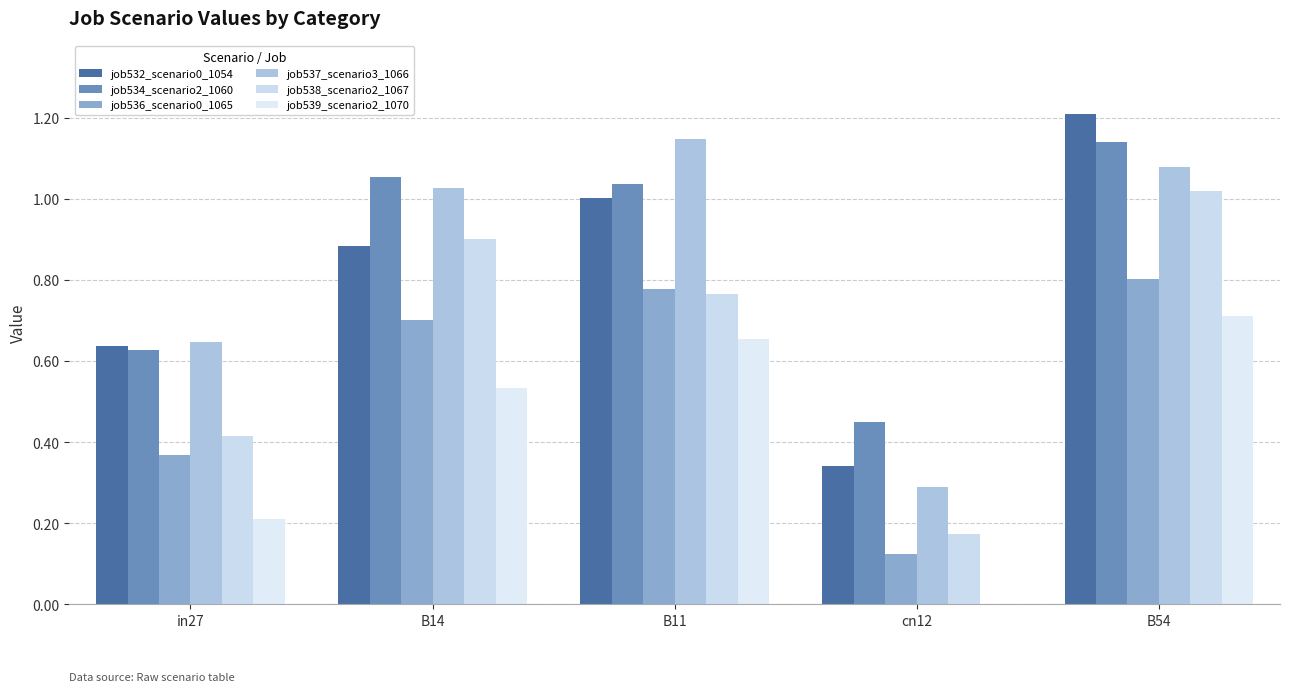

Which category has the highest value in the job536_scenario0_1065 series?

B54